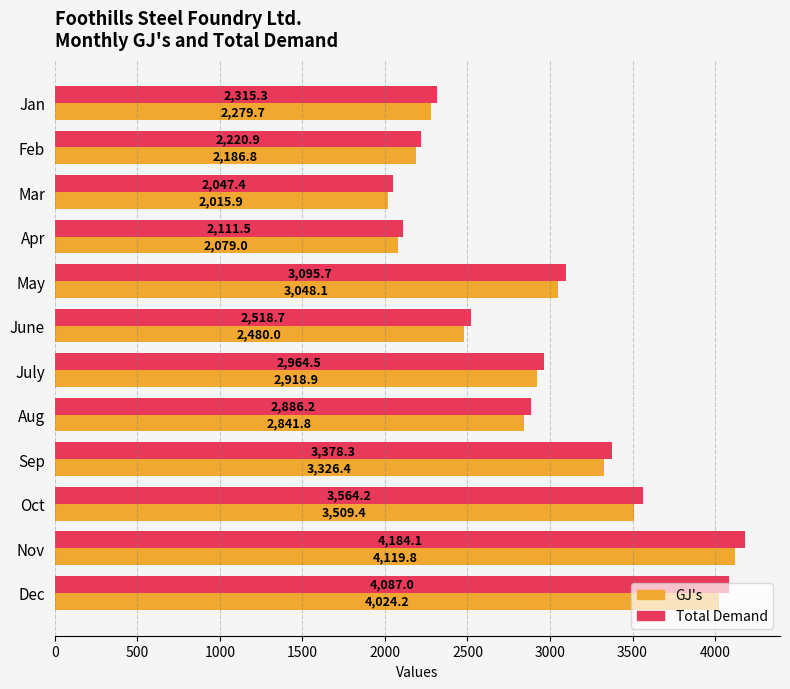

At how many categories does at least one series exceed 2547?

7